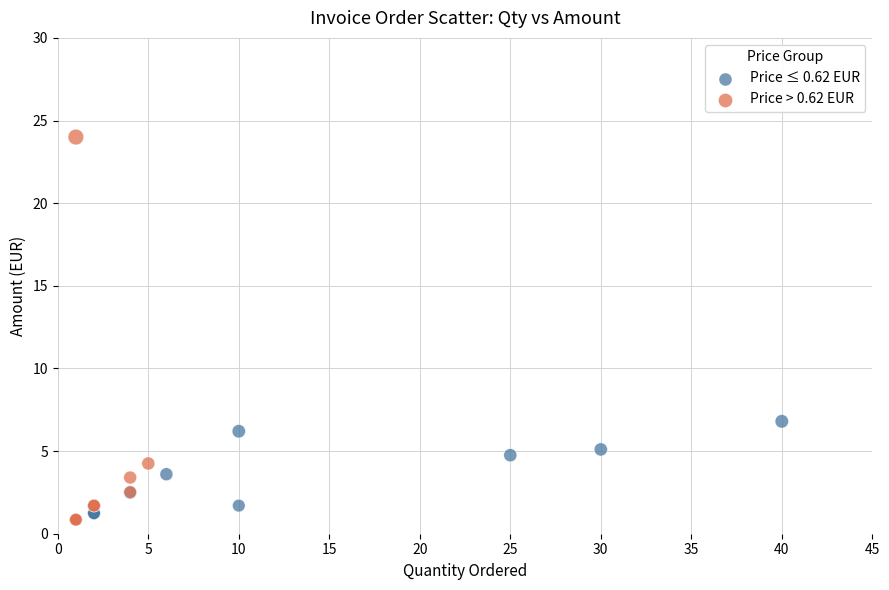

What are all the series names shown in the legend?

Price ≤ 0.62 EUR, Price > 0.62 EUR